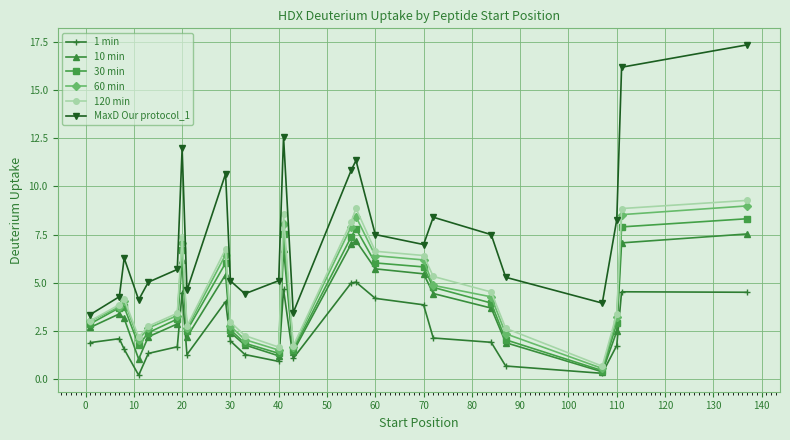

Which series has the largest total across all categories?

MaxD Our protocol_1